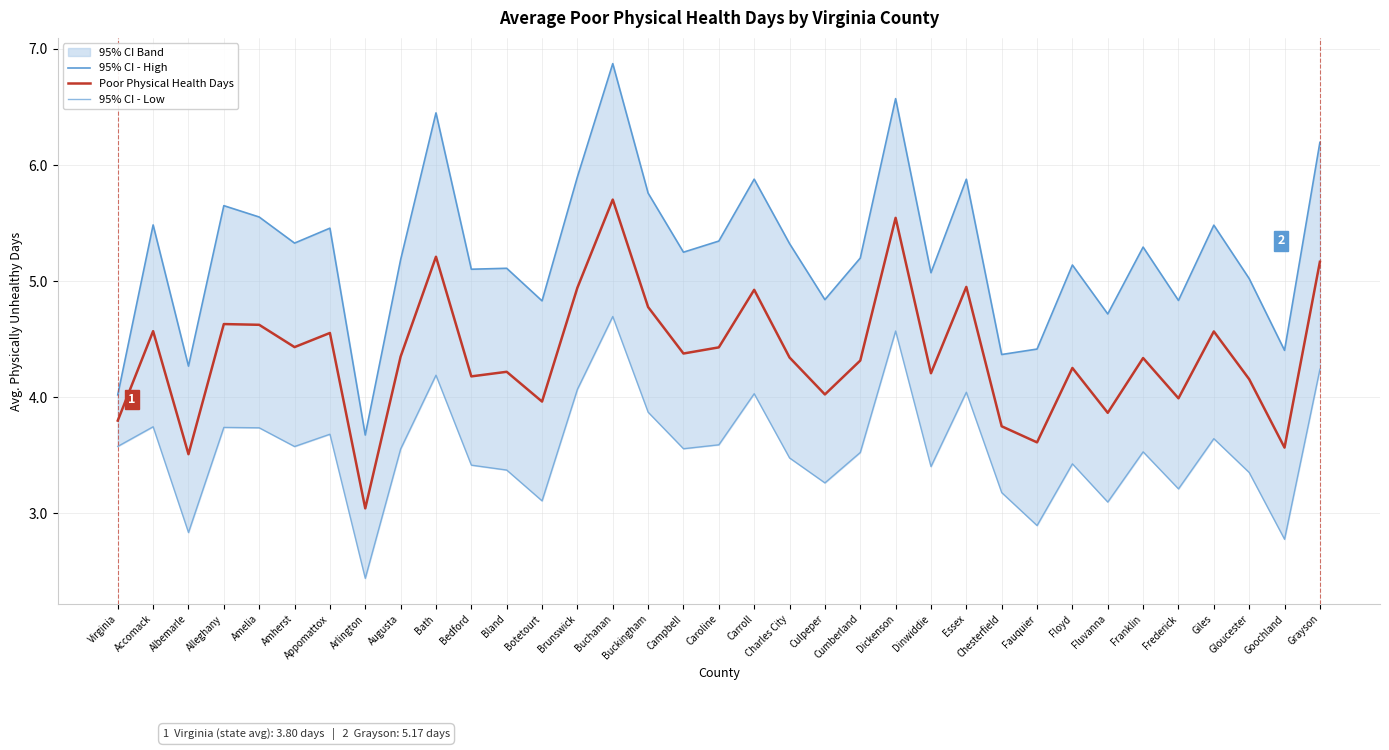

What is the label of the 7th point from the left?

Appomattox